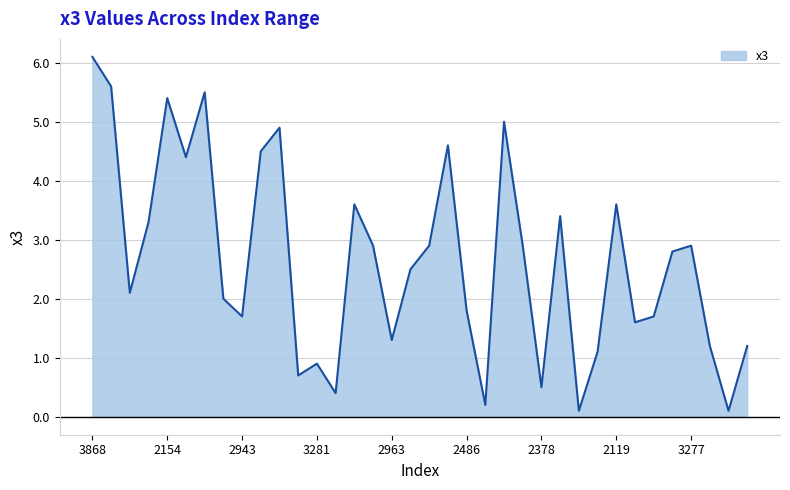

What is the difference between the maximum and minimum values?

6.0